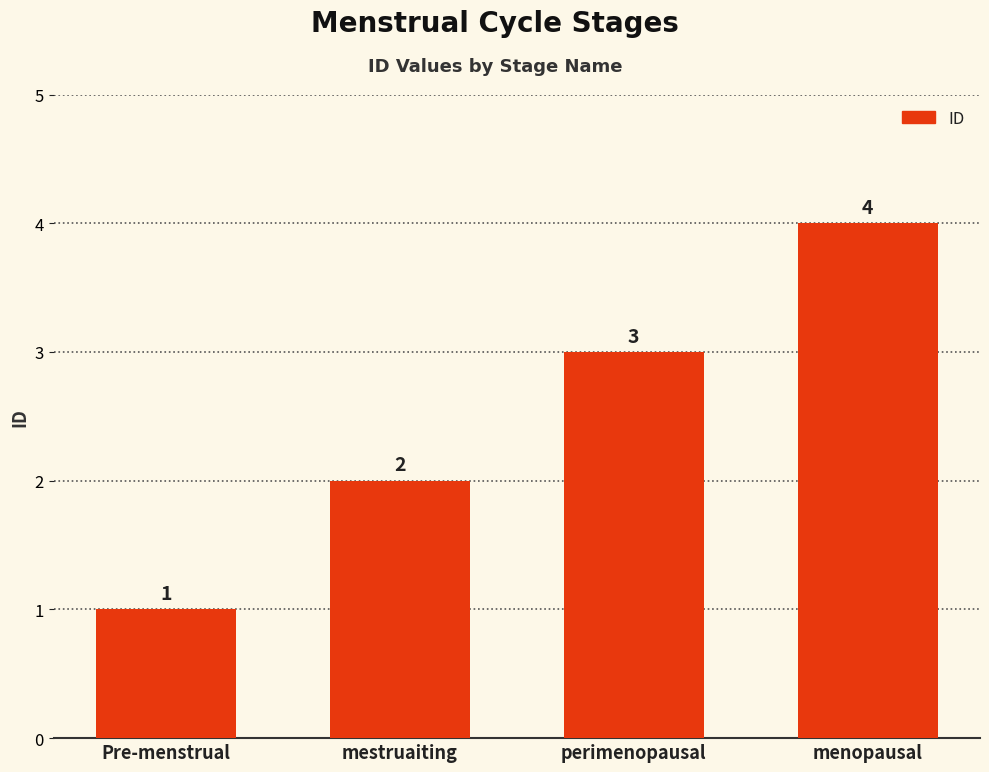

Is it true that the value at menopausal is 6?

False